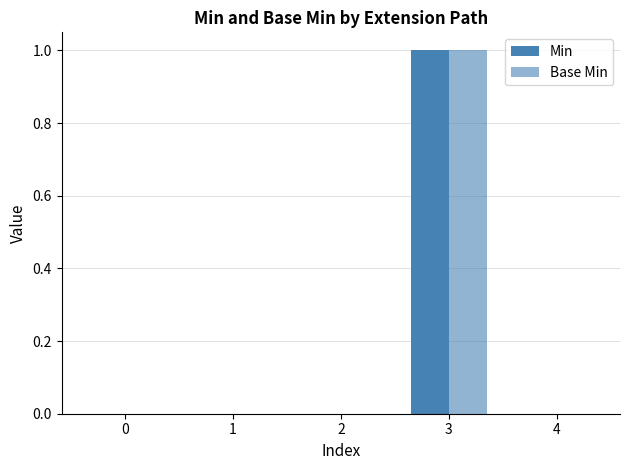

Count the number of data series in this chart.

2